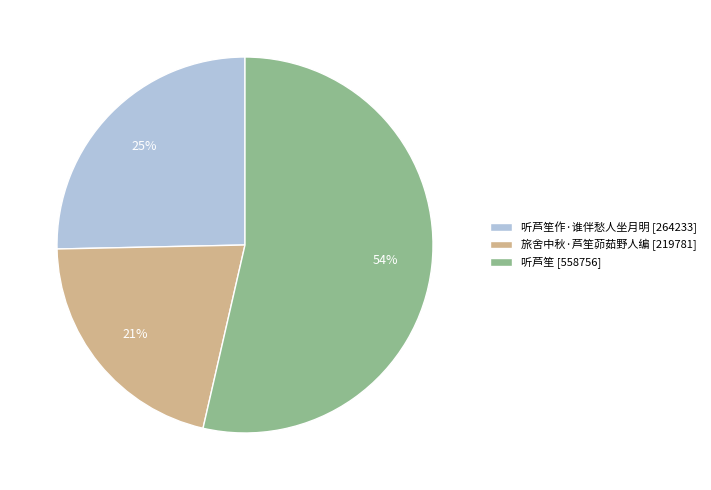

To the nearest percent, what is the difference between the 听芦笙 [558756] and 旅舍中秋·芦笙茆茹野人编 [219781] slice percentages?

33%